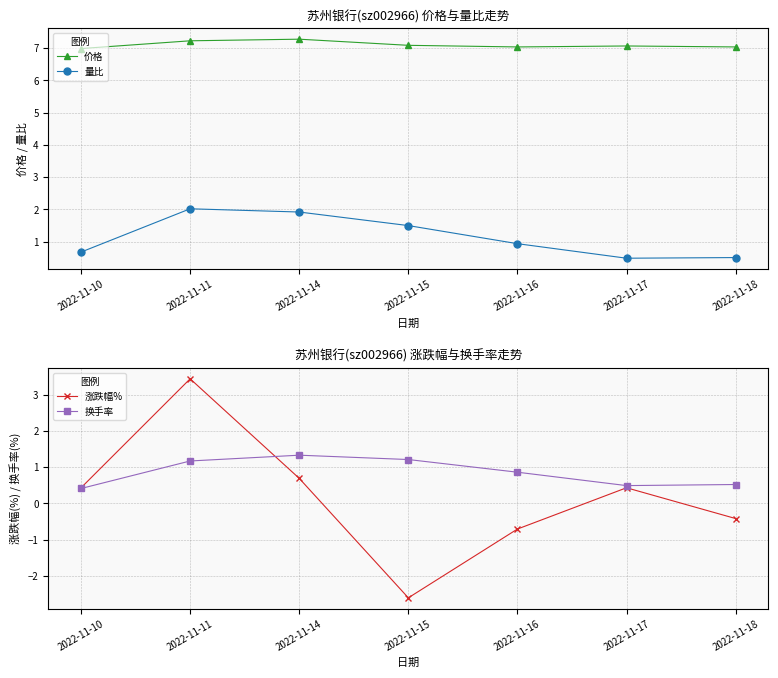

True or false: 价格 and 量比 cross at least once.

False